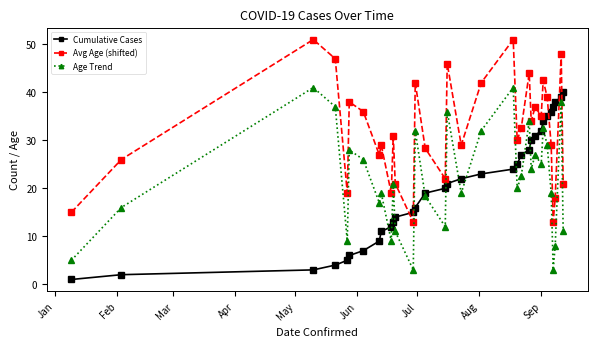

Does the chart display data point markers on the line(s)?

Yes